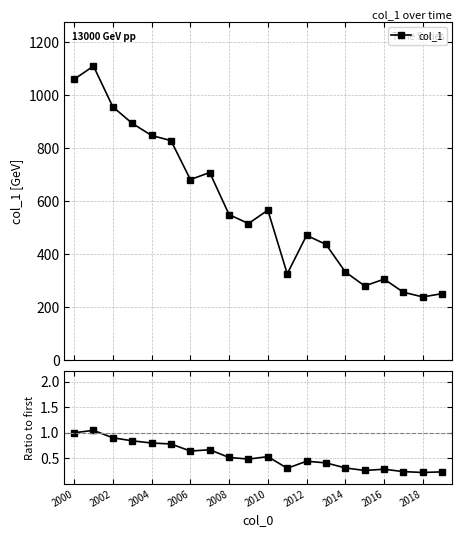

How many categories are shown in the chart?

20